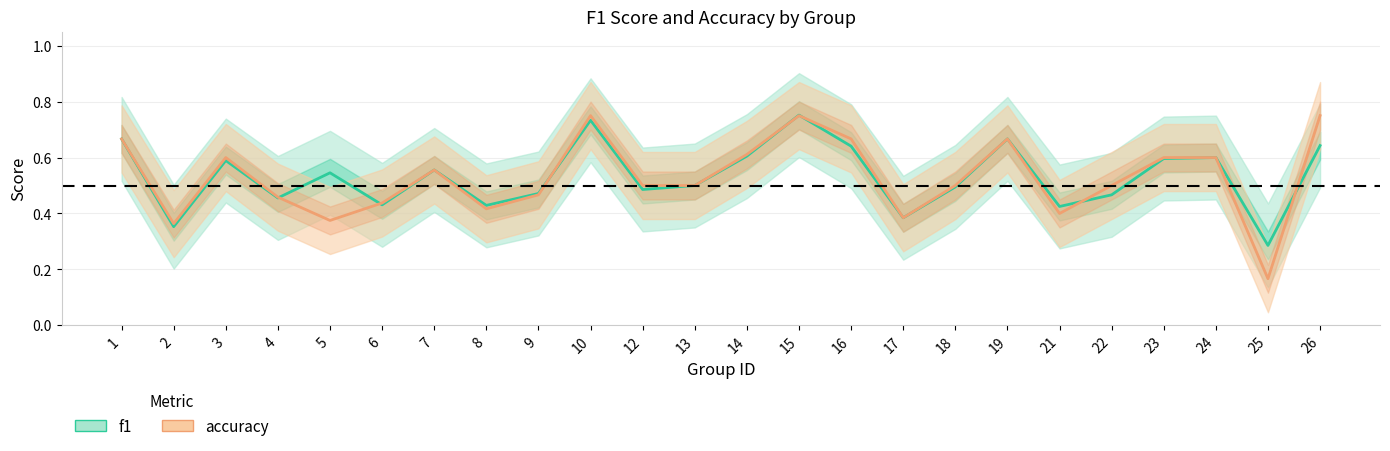

Rank the series by their average value, from highest to lowest.

f1, accuracy